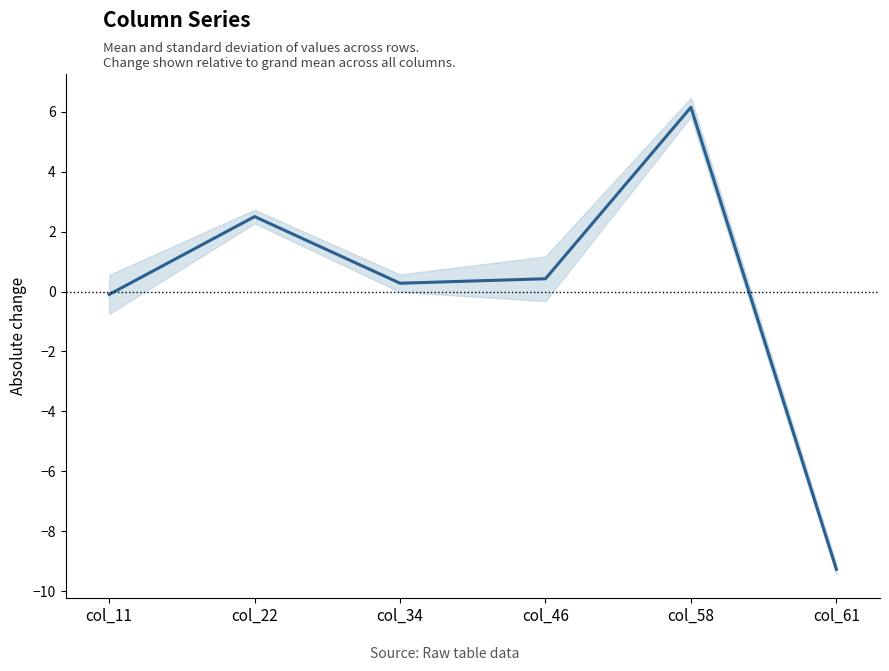

Rank the categories by value from lowest to highest.

col_61, col_11, col_34, col_46, col_22, col_58